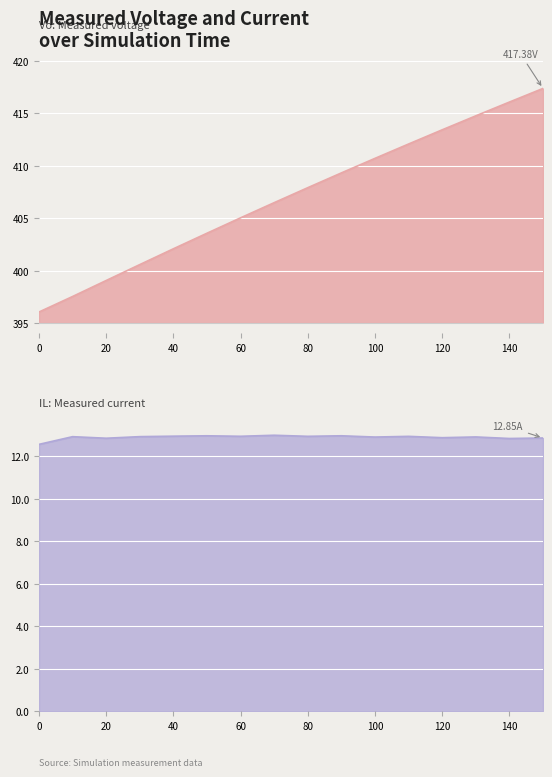

Which series has the largest range (max minus min)?

Vo:Measured voltage